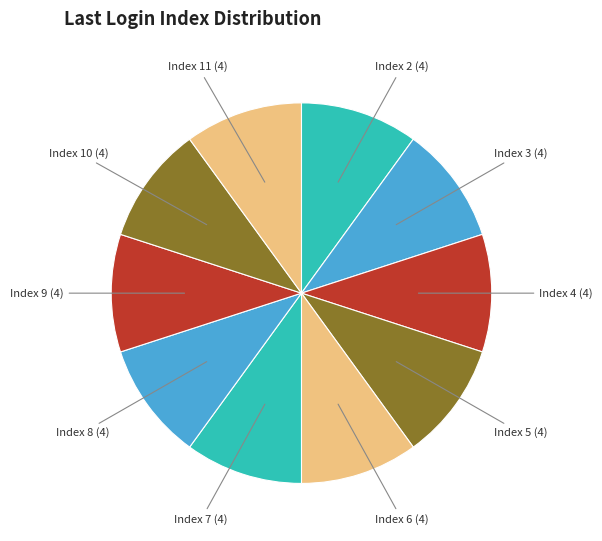

Count the number of slices in the pie.

10